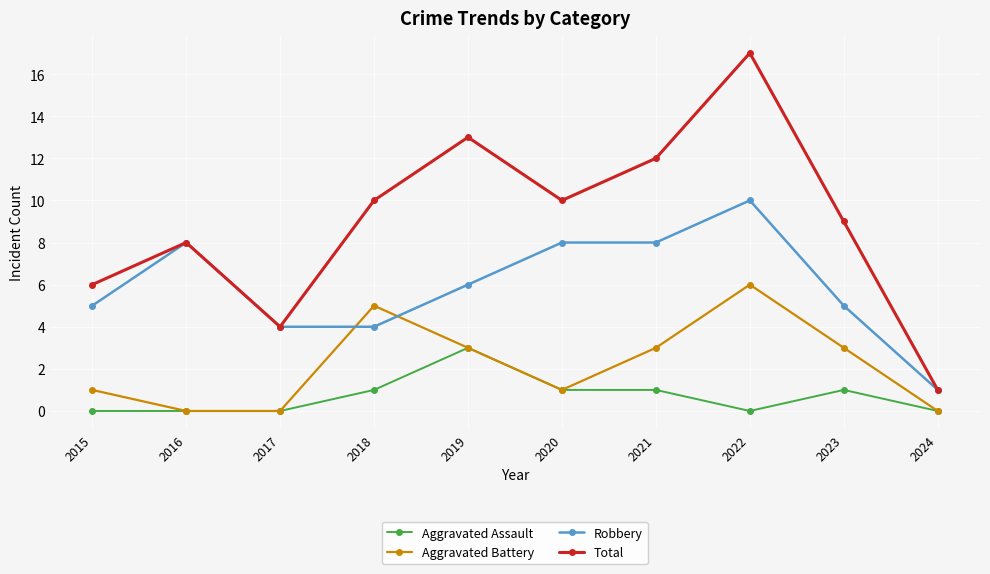

True or false: Total and Aggravated Assault intersect in this chart.

False